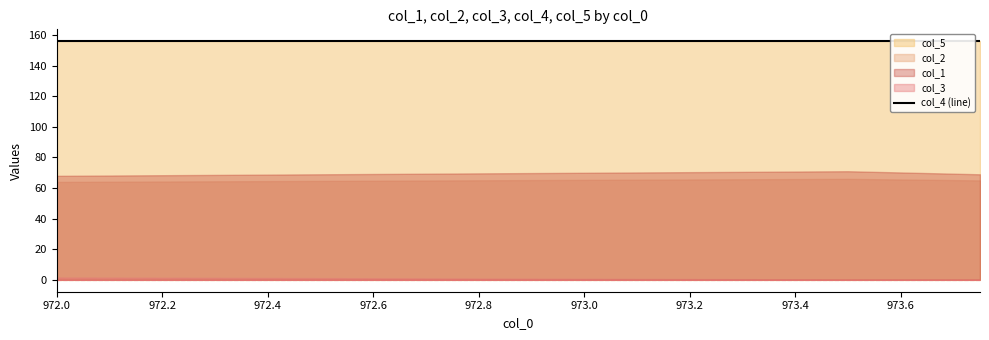

True or false: col_1 and col_4 intersect in this chart.

False